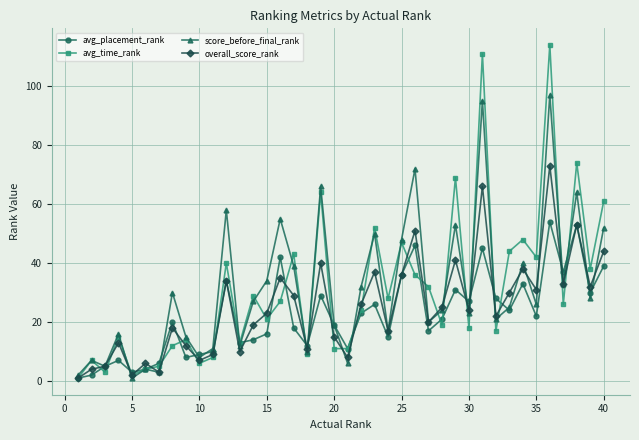

List the series in order of their peak value, highest first.

avg_time_rank, score_before_final_rank, overall_score_rank, avg_placement_rank